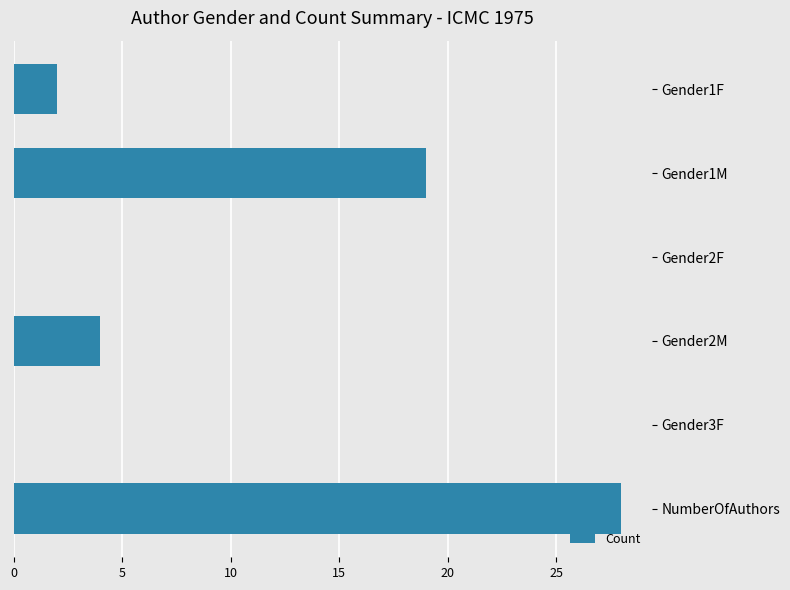

What is the sum of all values?

53